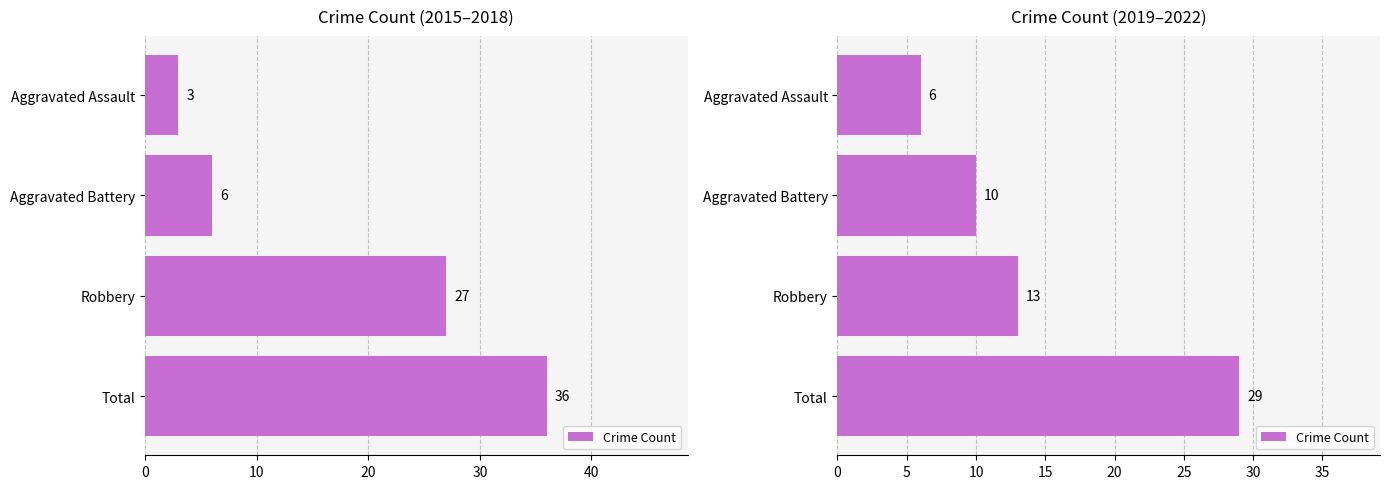

Is it true that the value at Robbery is 4?

False